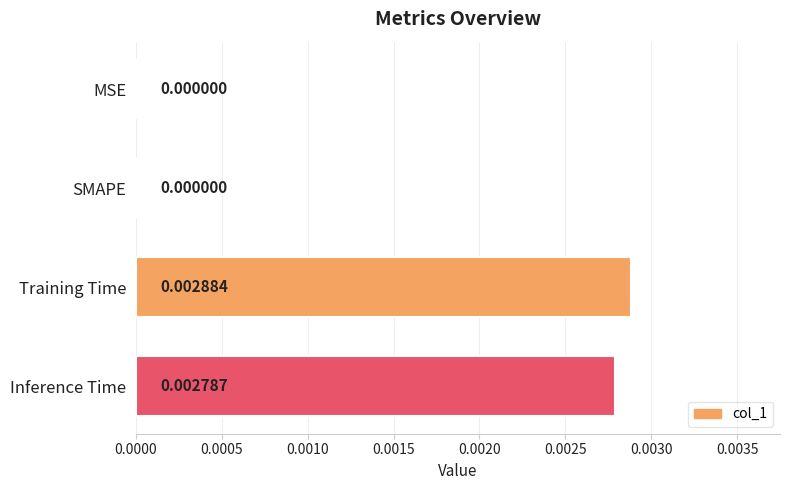

Which category has the highest value across all series?

Training Time